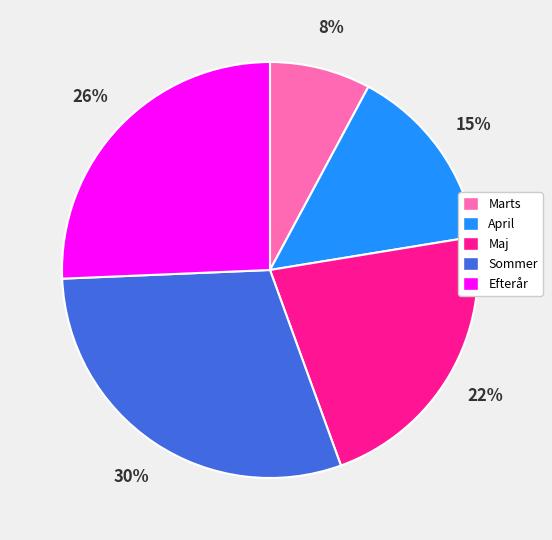

True or false: April accounts for 4% of the total.

False